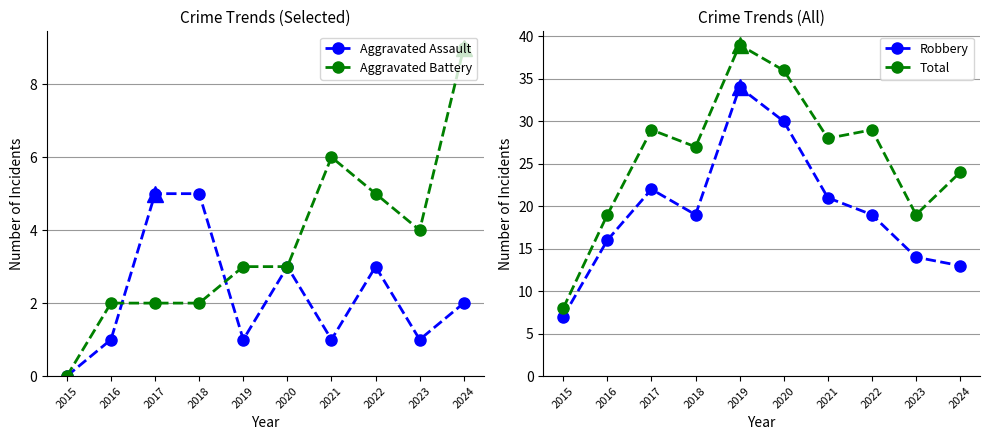

True or false: Robbery and Total cross at least once.

False